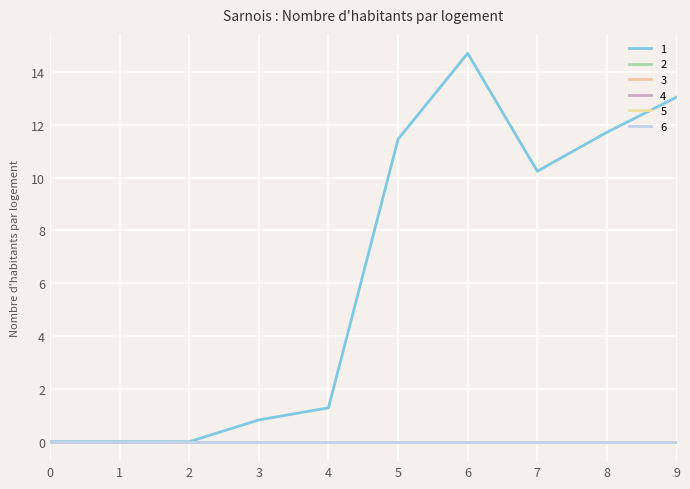

Reading left to right, extract all data points from this chart.

1: 0=0.0	1=0.0	2=0.0	3=0.8	4=1.3	5=11.4	6=14.7	7=10.2	8=11.7	9=13.0
2: 0=0.0	1=0.0	2=0.0	3=0.0	4=0.0	5=0.0	6=0.0	7=0.0	8=0.0	9=0.0
3: 0=0.0	1=0.0	2=0.0	3=0.0	4=0.0	5=0.0	6=0.0	7=0.0	8=0.0	9=0.0
4: 0=0.0	1=0.0	2=0.0	3=0.0	4=0.0	5=0.0	6=0.0	7=0.0	8=0.0	9=0.0
5: 0=0.0	1=0.0	2=0.0	3=0.0	4=0.0	5=0.0	6=0.0	7=0.0	8=0.0	9=0.0
6: 0=0.0	1=0.0	2=0.0	3=0.0	4=0.0	5=0.0	6=0.0	7=0.0	8=0.0	9=0.0